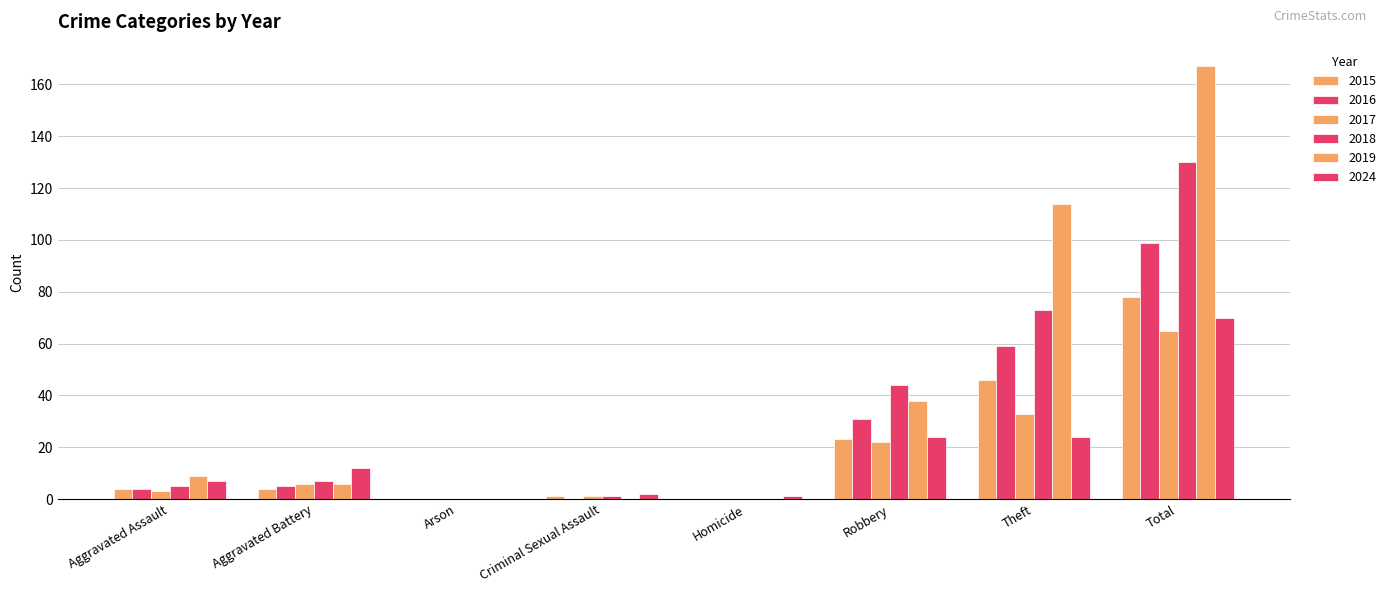

How many groups of bars are there?

8